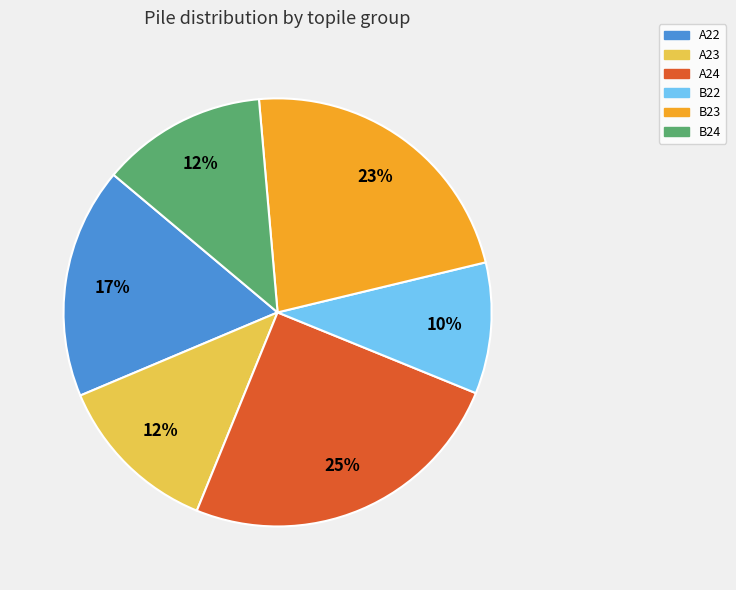

Is the sum of B22 and A24 greater than half?

No